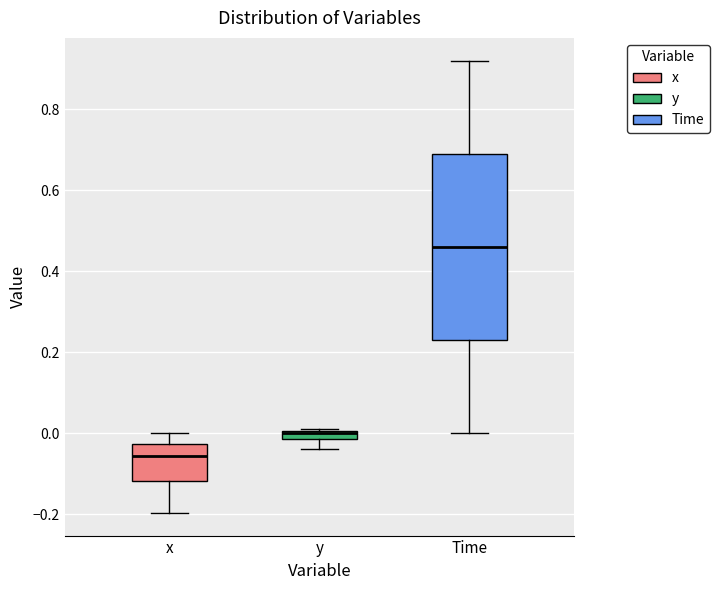

Comparing the boxes themselves (not the whiskers), which one is the tallest?

Time